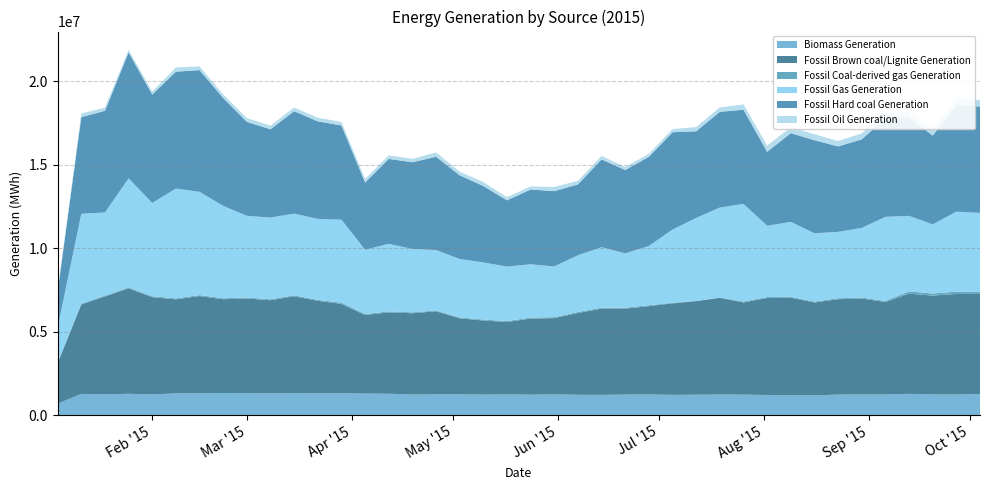

Reading left to right, transcribe all the data shown in this chart.

Biomass Generation: 692385.0	1271421.0	1247743.8	1279909.8	1244082.8	1304532.2	1314900.0	1326007.2	1321487.8	1305038.0	1319828.5	1306355.0	1306593.5	1295058.0	1280905.5	1242791.5	1247091.5	1250392.5	1231592.0	1242842.8	1228477.0	1246030.8	1220486.2	1214000.0	1233990.2	1240134.0	1217544.0	1223888.5	1236803.8	1230041.5	1209639.0	1191085.0	1187076.8	1230891.8	1245077.2	1244051.5	1276018.2	1245715.0	1240548.8	1262976.0
Fossil Brown coal/Lignite Generation: 2418533.5	5355134.8	5857617.5	6312765.0	5821593.5	5633218.8	5817869.2	5615792.8	5667798.2	5577319.0	5801226.0	5540068.0	5352012.2	4703294.8	4877060.2	4859359.2	4974057.5	4548807.8	4435993.0	4334798.8	4554208.5	4563202.0	4896584.8	5165817.0	5144438.8	5288442.8	5476691.5	5605516.0	5790234.0	5519244.0	5808902.0	5841171.8	5559628.0	5712212.8	5738911.8	5529520.5	5999527.8	5912326.0	6016552.0	6001766.2
Fossil Coal-derived gas Generation: 30376.0	51541.0	53566.0	56011.0	53521.0	55879.0	55723.0	57556.0	54679.0	55470.0	56059.0	56099.0	80006.0	56253.0	55594.0	54408.0	48587.0	45935.0	57020.0	58344.0	58309.0	58705.0	59883.0	55119.0	54805.0	54702.0	35713.0	14012.0	14787.0	51962.0	51303.0	54043.0	55870.0	55279.0	57012.0	68225.8	135306.8	124533.5	139858.8	135274.5
Fossil Gas Generation: 2108251.8	5380921.5	4978591.8	6531186.0	5592477.2	6575573.5	6185267.2	5533744.2	4893185.2	4895471.2	4892152.2	4851932.5	4966659.8	3850384.8	4046027.5	3798543.0	3617501.5	3508074.5	3421744.0	3261848.5	3194961.2	3036224.2	3400103.2	3623388.5	3257470.8	3548401.2	4386614.8	4968134.0	5390860.0	5847749.2	4274653.2	4486118.0	4089106.5	3977596.0	4174663.0	5034153.2	4524685.0	4142856.5	4790095.5	4710763.8
Fossil Hard coal Generation: 2149956.8	5790960.8	6088817.8	7541298.5	6488513.0	7000104.2	7287689.5	6458386.5	5628575.5	5287797.8	6134313.5	5839936.0	5645969.5	4025198.8	5087959.2	5189063.8	5589776.2	5008972.0	4577459.8	3966146.5	4476968.2	4512608.8	4242824.8	5257359.5	4990719.8	5338533.8	5826078.0	5189745.2	5734260.2	5642563.2	4425423.0	5316948.8	5572907.5	5117622.5	5300412.8	5905023.0	5926323.8	5314510.8	6406554.0	6370036.5
Fossil Oil Generation: 86455.2	216252.5	184491.0	156974.0	175682.8	254156.2	222990.0	215269.8	219124.2	224178.0	217802.5	219698.0	206031.5	216323.5	211631.0	202033.2	255125.8	220251.2	235515.8	189554.5	184966.5	248803.5	213586.0	210394.5	177408.0	182930.2	188648.5	250396.5	264280.2	317389.5	376044.5	354952.2	362115.0	321525.2	359334.5	381497.2	327082.2	372348.8	361300.2	390749.0